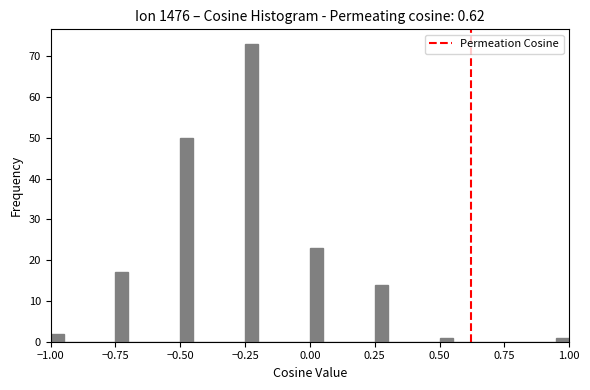

Read against the x-axis, roughly where is the centre of the tallest bar?

-0.20